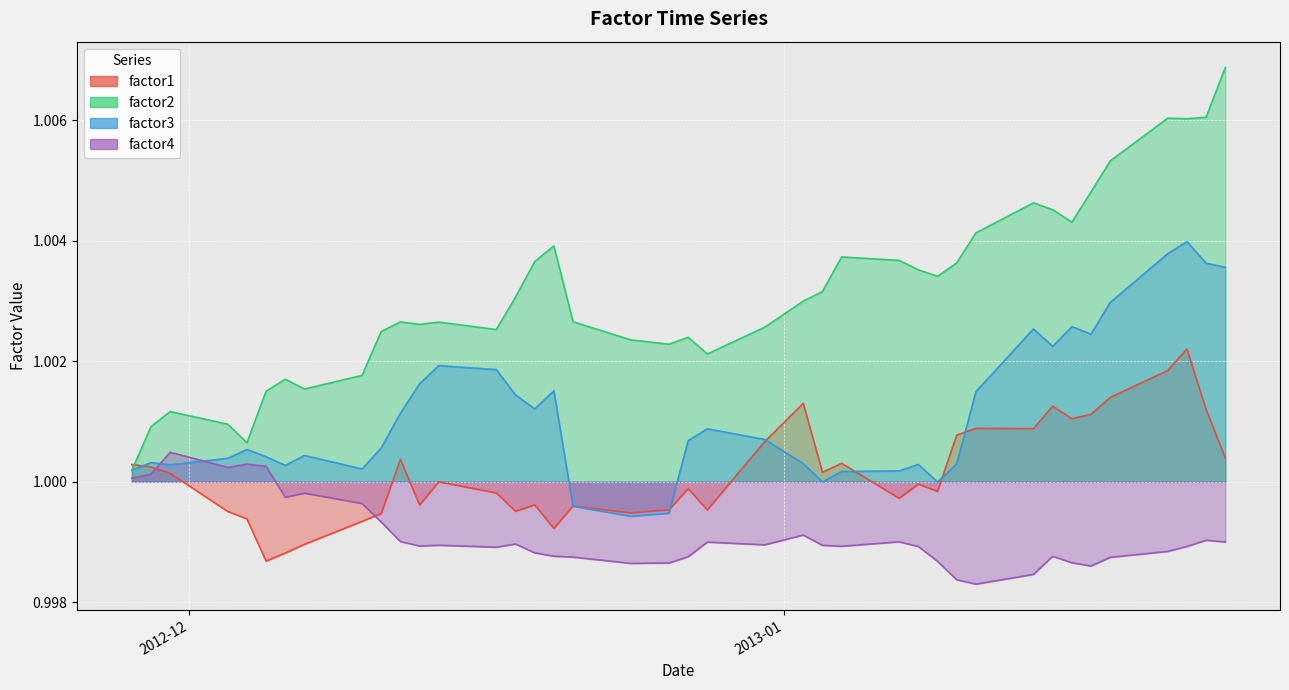

Between 2012-11-30 and 2013-01-10, which series saw the biggest shift?

factor2